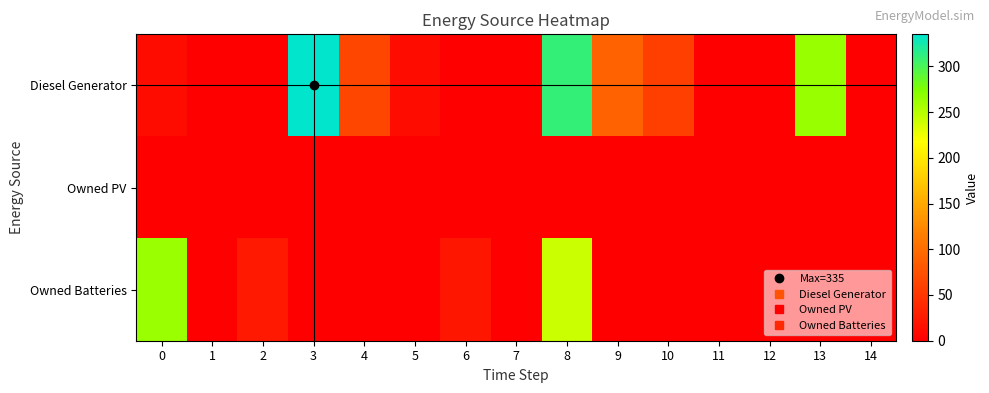

Between 1 and 5, which series saw the biggest shift?

Diesel Generator